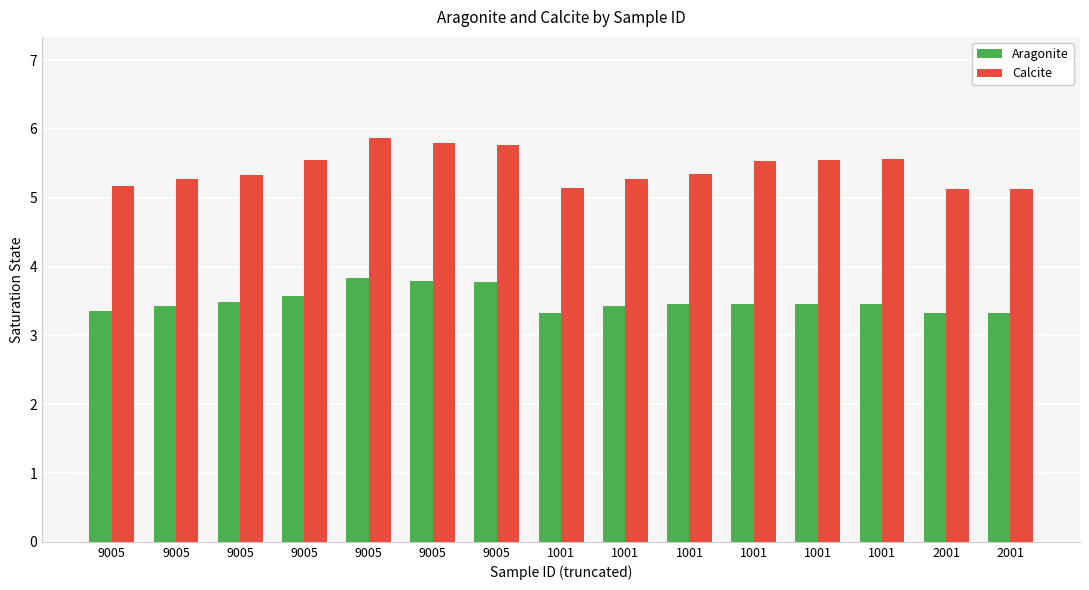

Rank the series by their average value, from highest to lowest.

Calcite, Aragonite